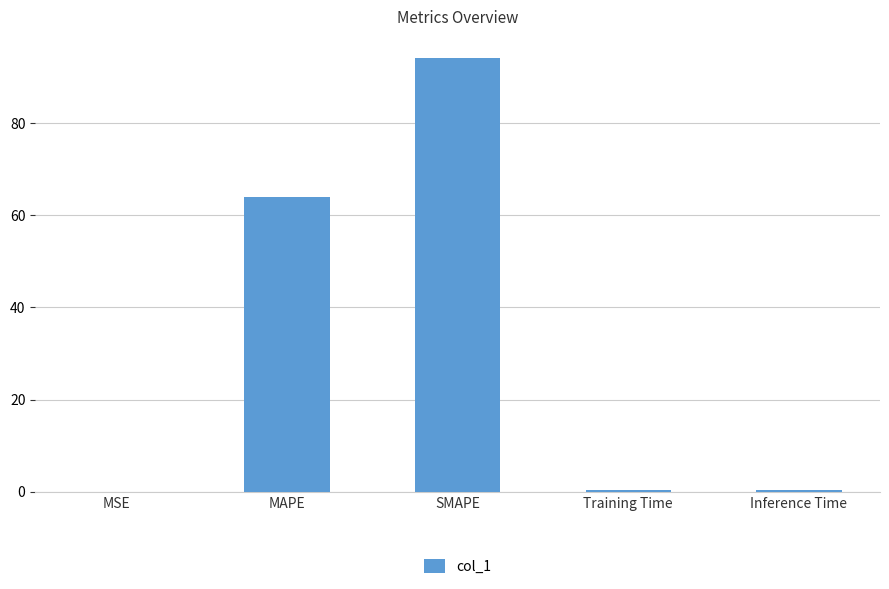

The value at MAPE is 64.0. True or false?

True